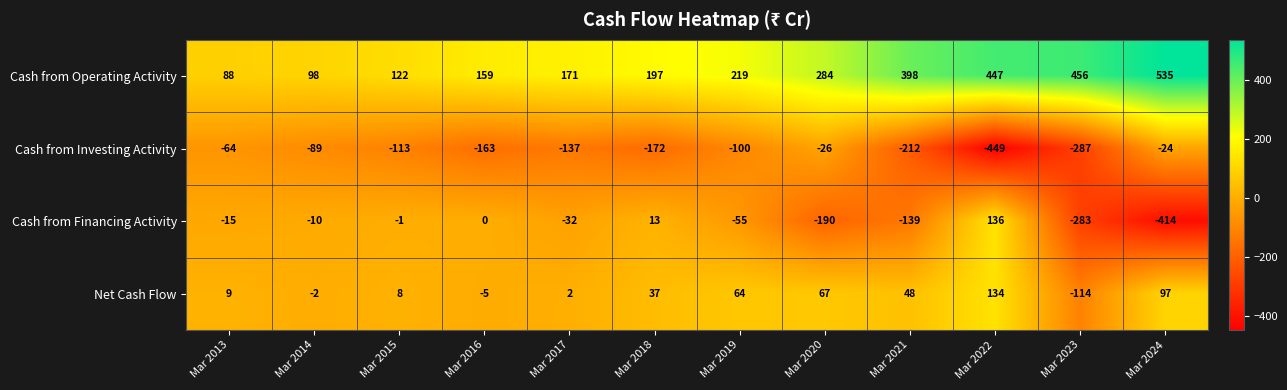

The value of Cash from Operating Activity at Mar 2015 is 83. True or false?

False